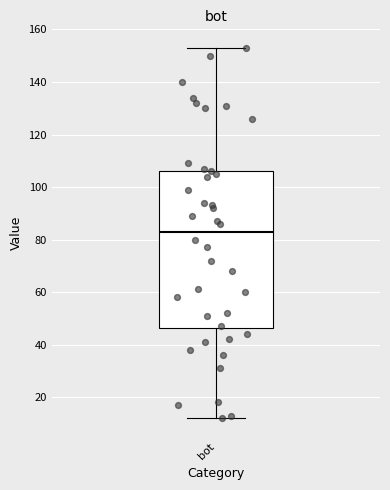

Transcribe this box plot: give where the median line is, the range the box spans, and where the two whiskers end, as read against the y-axis. The values are not printed on the chart, so give them approximately, as read against the axis.

median 84, box 46 to 106, whiskers 12 to 154